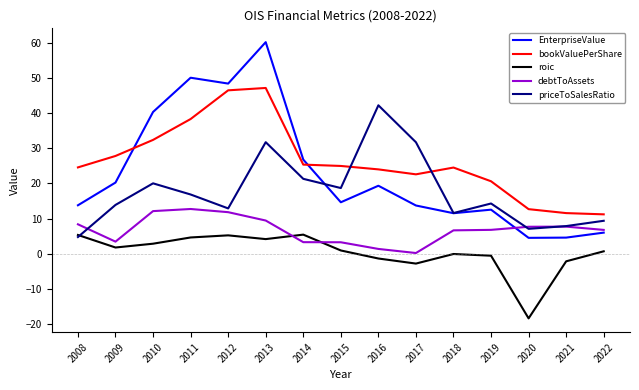

What is the difference between the second highest and second lowest values in the bookValuePerShare series?

35.0